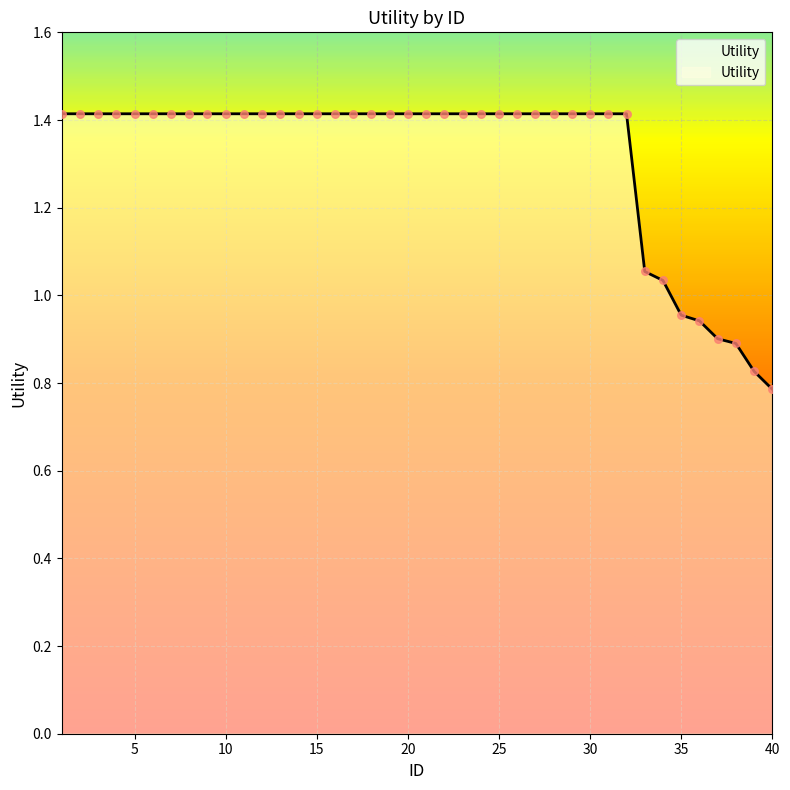

What is the maximum value shown in the chart?

1.4